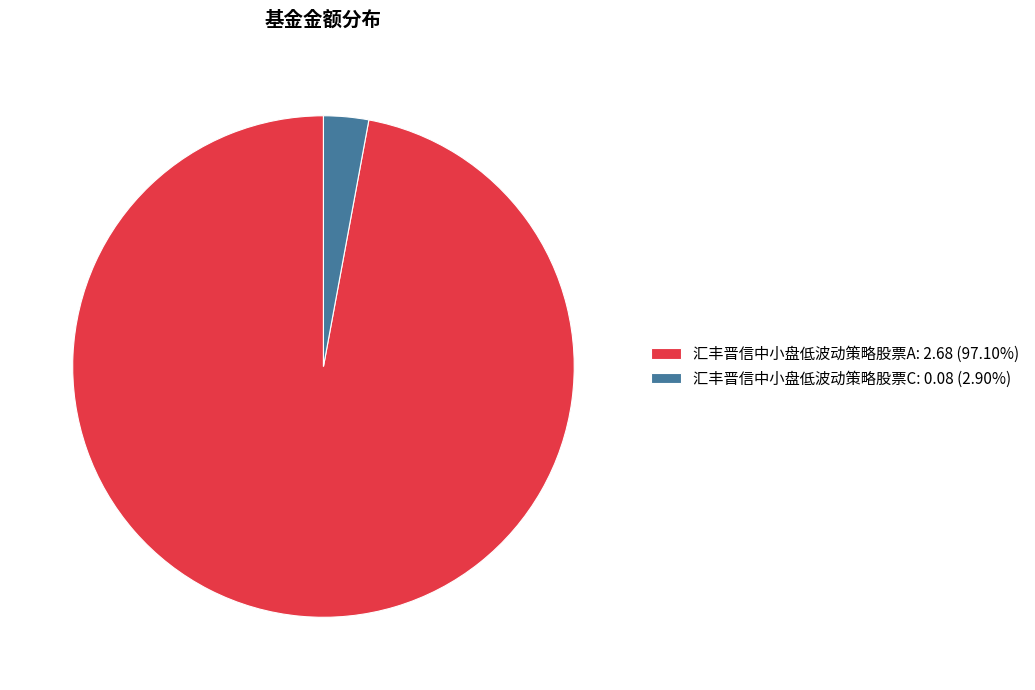

Combined, do 汇丰晋信中小盘低波动策略股票C: 0.08 (2.90%) and 汇丰晋信中小盘低波动策略股票A: 2.68 (97.10%) account for over 50%?

Yes